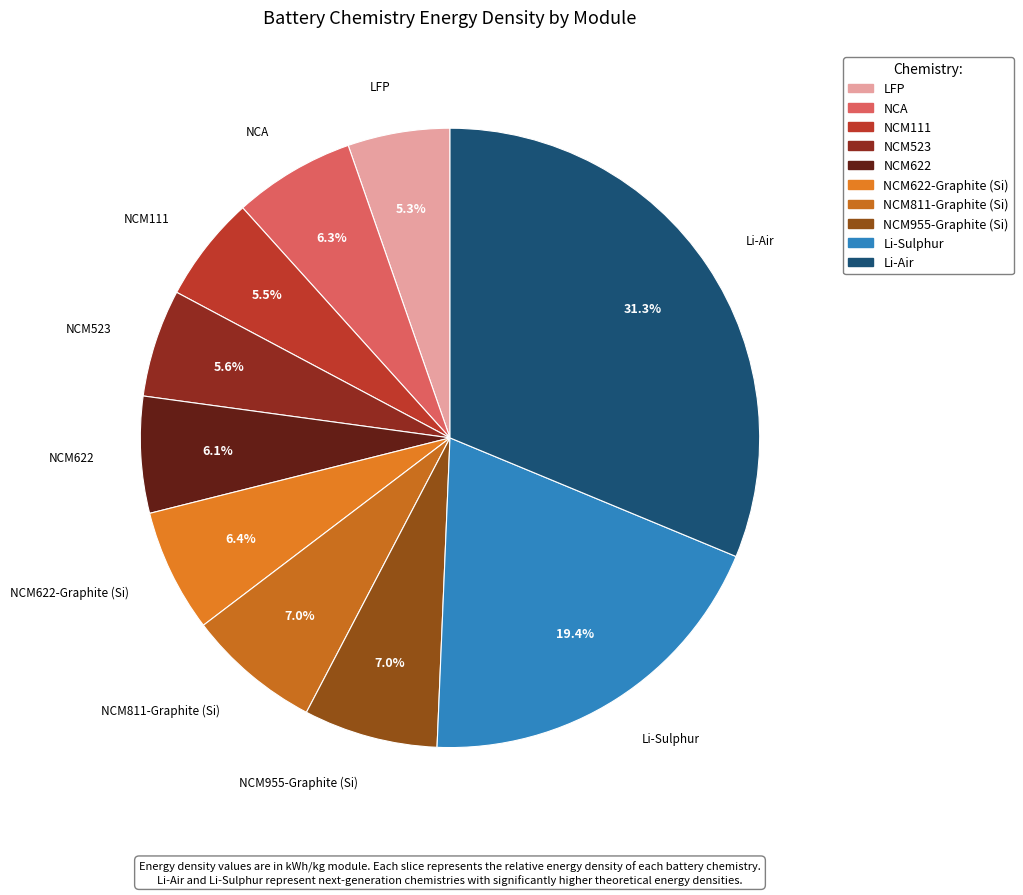

How many segments does this pie chart have?

10